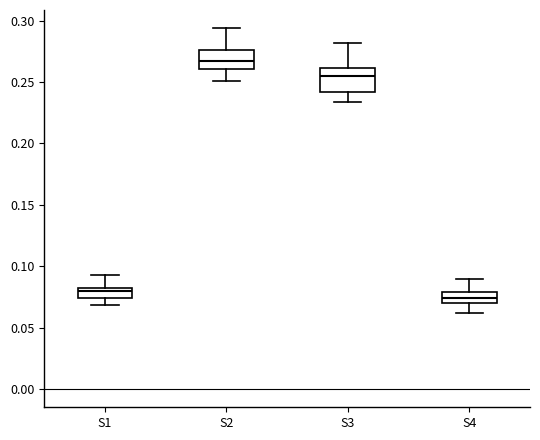

Which box's median line is the lowest?

S4